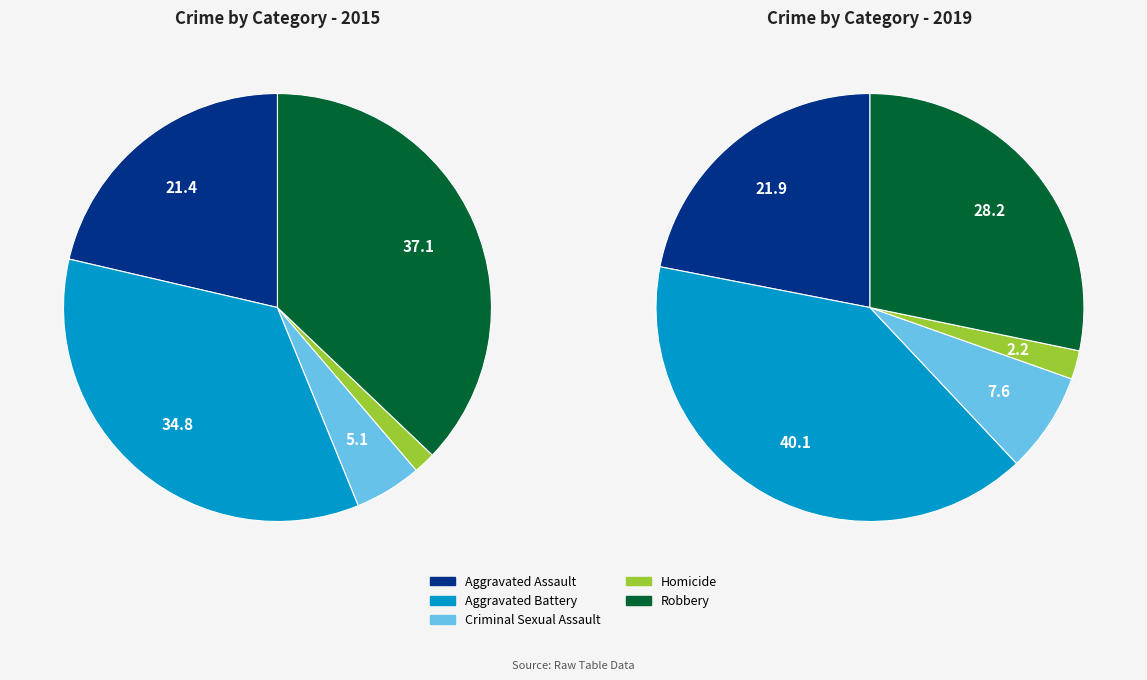

How many slices are in this pie chart?

10